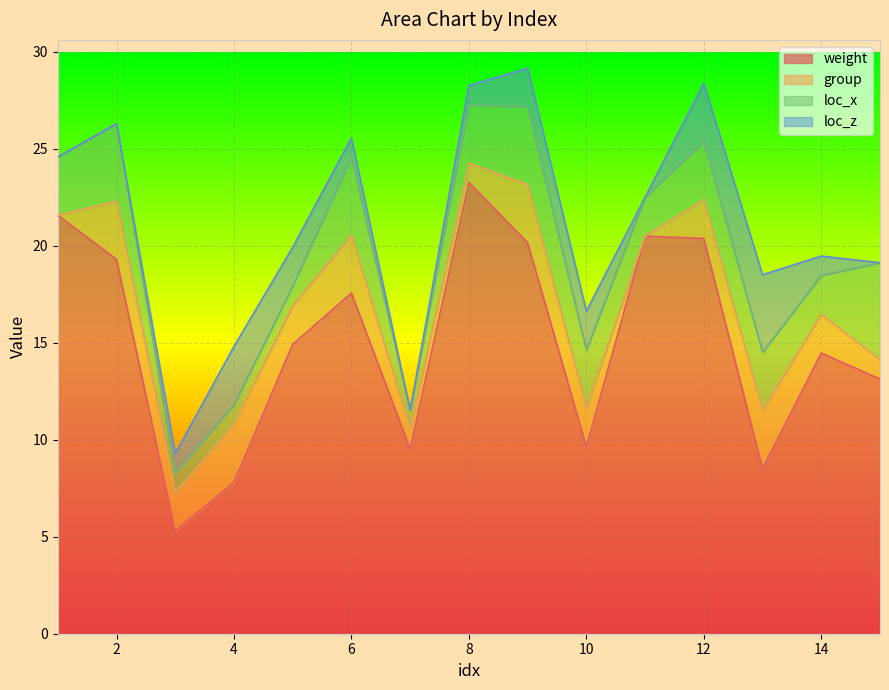

Reading left to right, what are all the values shown in this chart?

weight: 1=21.6	2=19.3	3=5.3	4=7.8	5=14.9	6=17.6	7=9.5	8=23.3	9=20.2	10=9.6	11=20.5	12=20.4	13=8.5	14=14.5	15=13.1
group: 1=0.0	2=3.0	3=2.0	4=3.0	5=2.0	6=3.0	7=1.0	8=1.0	9=3.0	10=2.0	11=0.0	12=2.0	13=3.0	14=2.0	15=1.0
loc_x: 1=3.0	2=4.0	3=1.0	4=1.0	5=1.0	6=4.0	7=1.0	8=3.0	9=4.0	10=3.0	11=2.0	12=3.0	13=3.0	14=2.0	15=5.0
loc_z: 1=0.0	2=0.0	3=1.0	4=3.0	5=2.0	6=1.0	7=0.0	8=1.0	9=2.0	10=2.0	11=0.0	12=3.0	13=4.0	14=1.0	15=0.0